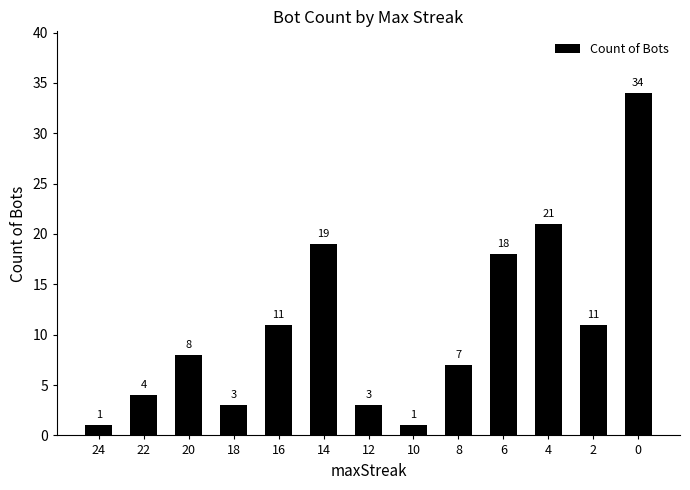

True or false: the data shows 27 at 6.

False